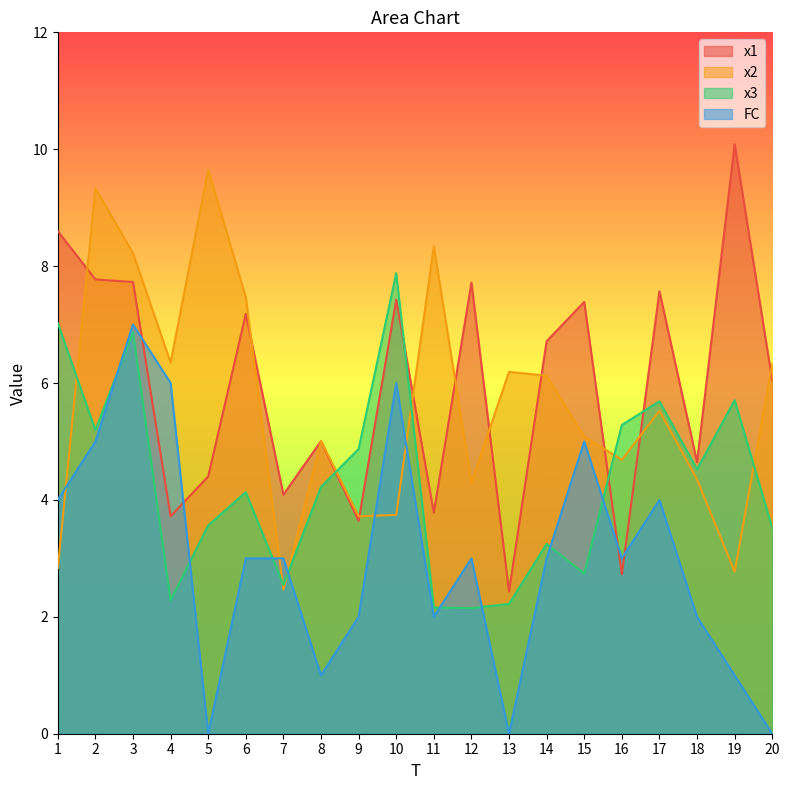

The value of x2 at 14 is 6.1. True or false?

True